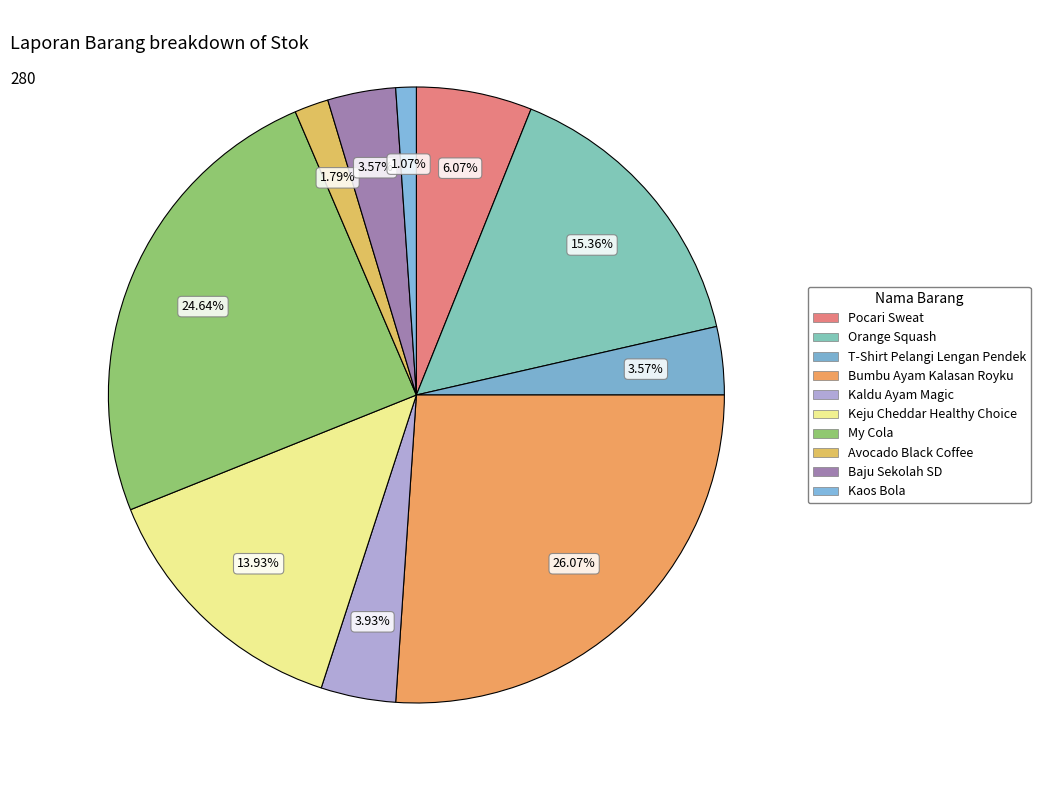

The Orange Squash slice represents 15% of the pie. True or false?

True